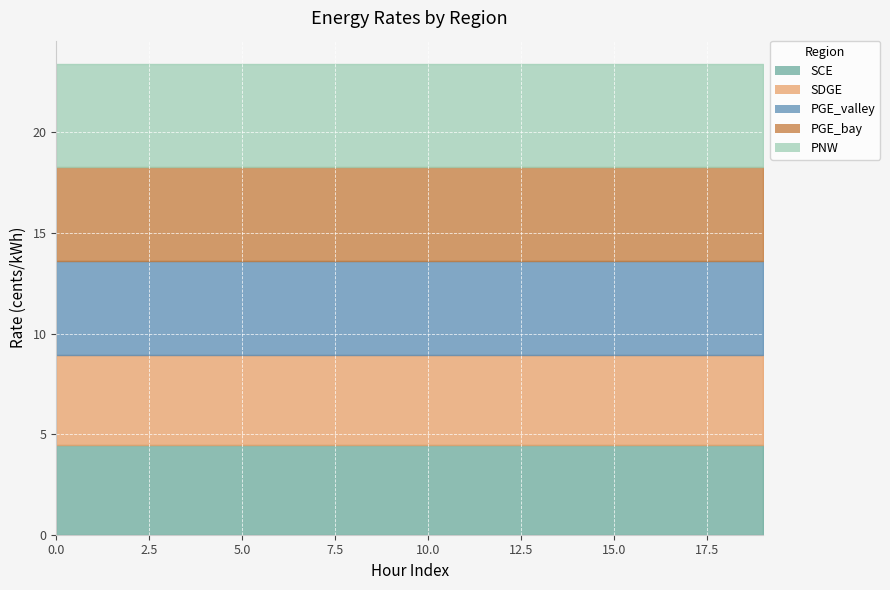

How many lines are shown in the chart?

5